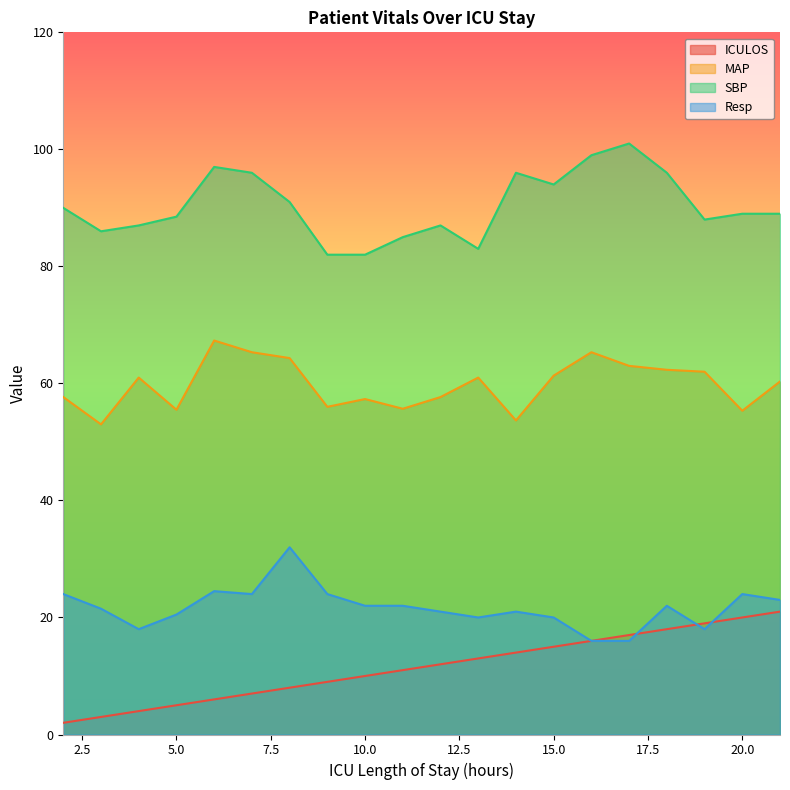

Reading right to left, what are all the values shown in this chart?

ICULOS: 21=21.0	20=20.0	19=19.0	18=18.0	17=17.0	16=16.0	15=15.0	14=14.0	13=13.0	12=12.0	11=11.0	10=10.0	9=9.0	8=8.0	7=7.0	6=6.0	5=5.0	4=4.0	3=3.0	2=2.0
MAP: 21=60.3	20=55.3	19=62.0	18=62.3	17=63.0	16=65.3	15=61.3	14=53.7	13=61.0	12=57.7	11=55.7	10=57.3	9=56.0	8=64.3	7=65.3	6=67.3	5=55.5	4=61.0	3=53.0	2=57.7
SBP: 21=89.0	20=89.0	19=88.0	18=96.0	17=101.0	16=99.0	15=94.0	14=96.0	13=83.0	12=87.0	11=85.0	10=82.0	9=82.0	8=91.0	7=96.0	6=97.0	5=88.5	4=87.0	3=86.0	2=90.0
Resp: 21=23.0	20=24.0	19=18.0	18=22.0	17=16.0	16=16.0	15=20.0	14=21.0	13=20.0	12=21.0	11=22.0	10=22.0	9=24.0	8=32.0	7=24.0	6=24.5	5=20.5	4=18.0	3=21.5	2=24.0